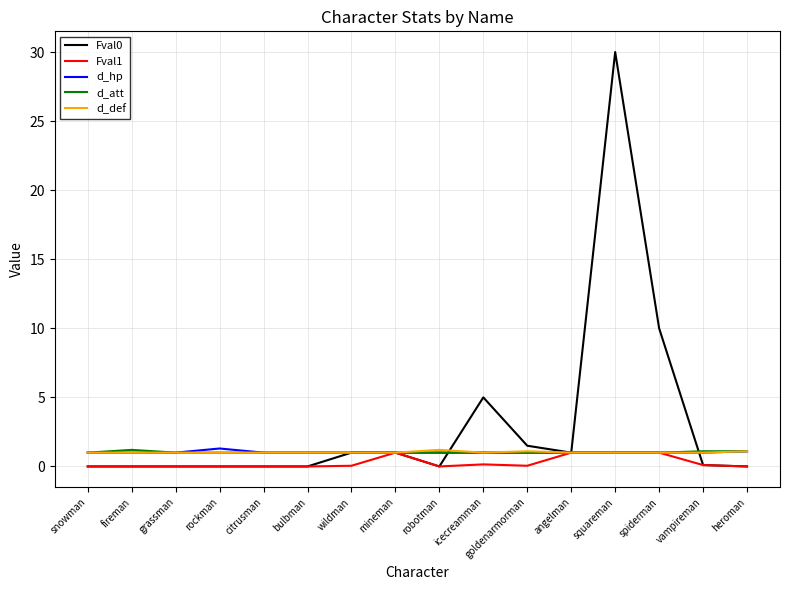

What position from the left is bulbman?

6